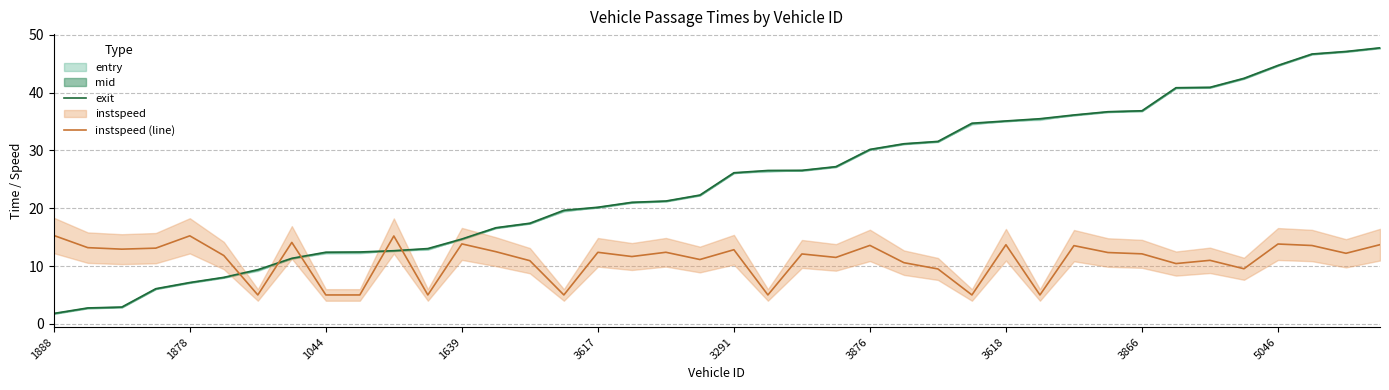

What is the difference between the maximum and minimum values in the instspeed (line) series?

10.3